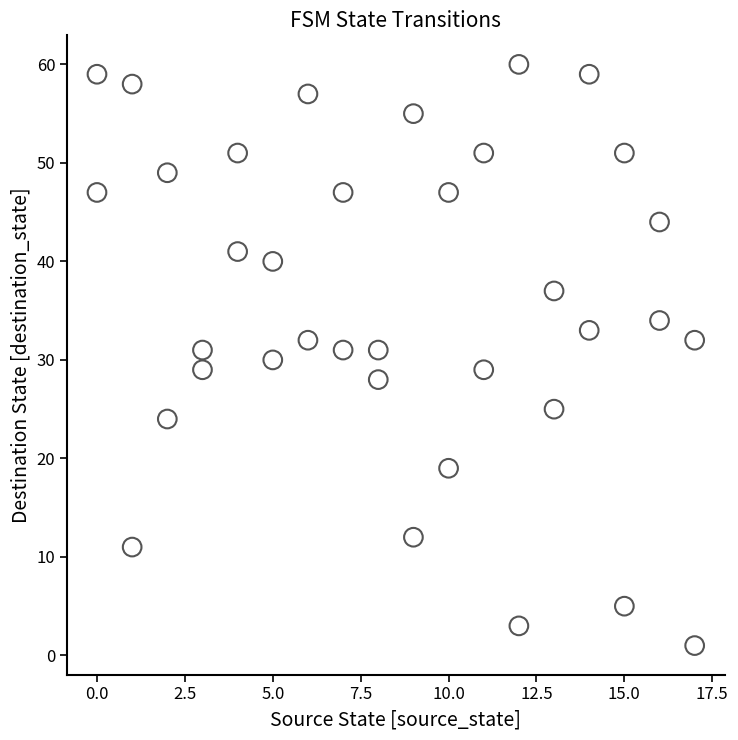

What is the range of Y values (max minus min)?

59